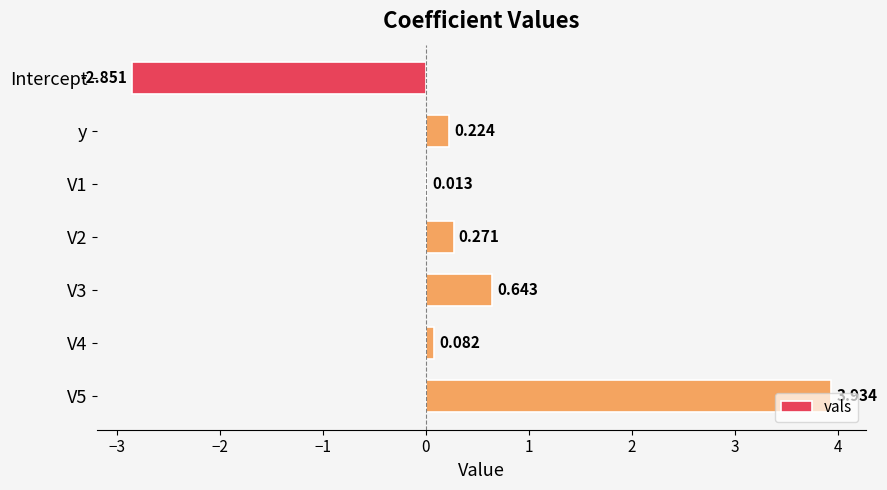

Between V4 and y, which is larger?

y